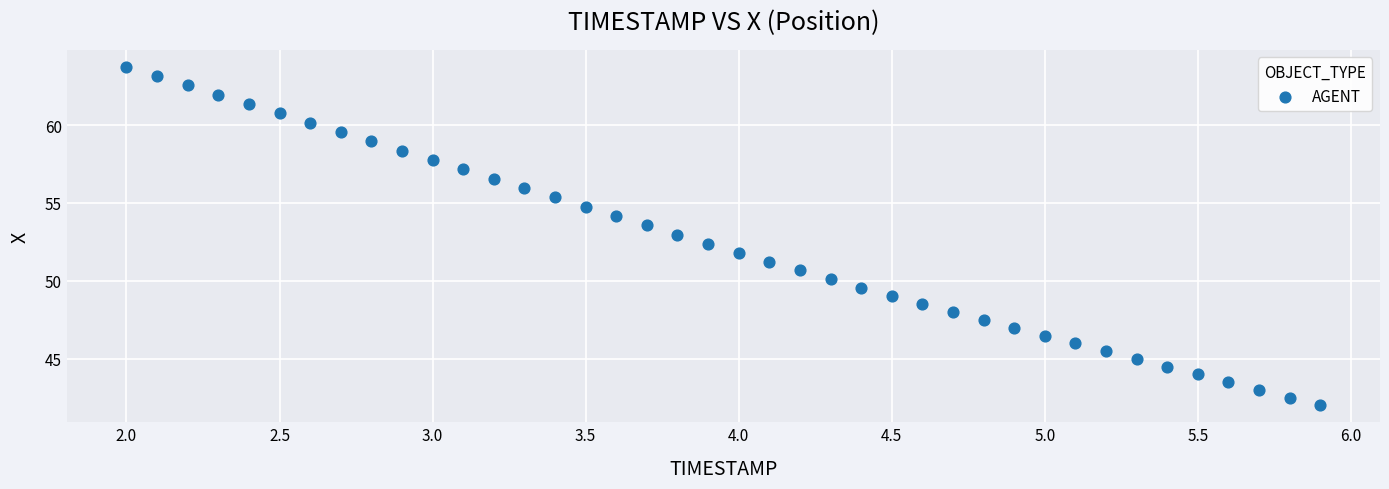

What is the range of Y values (max minus min)?

21.8